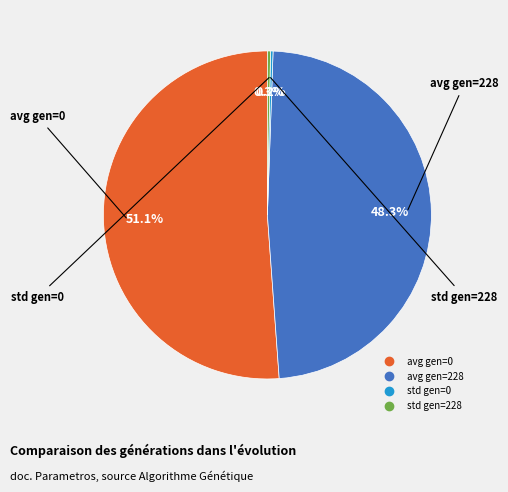

Which slice represents more than half of the pie?

avg gen=0